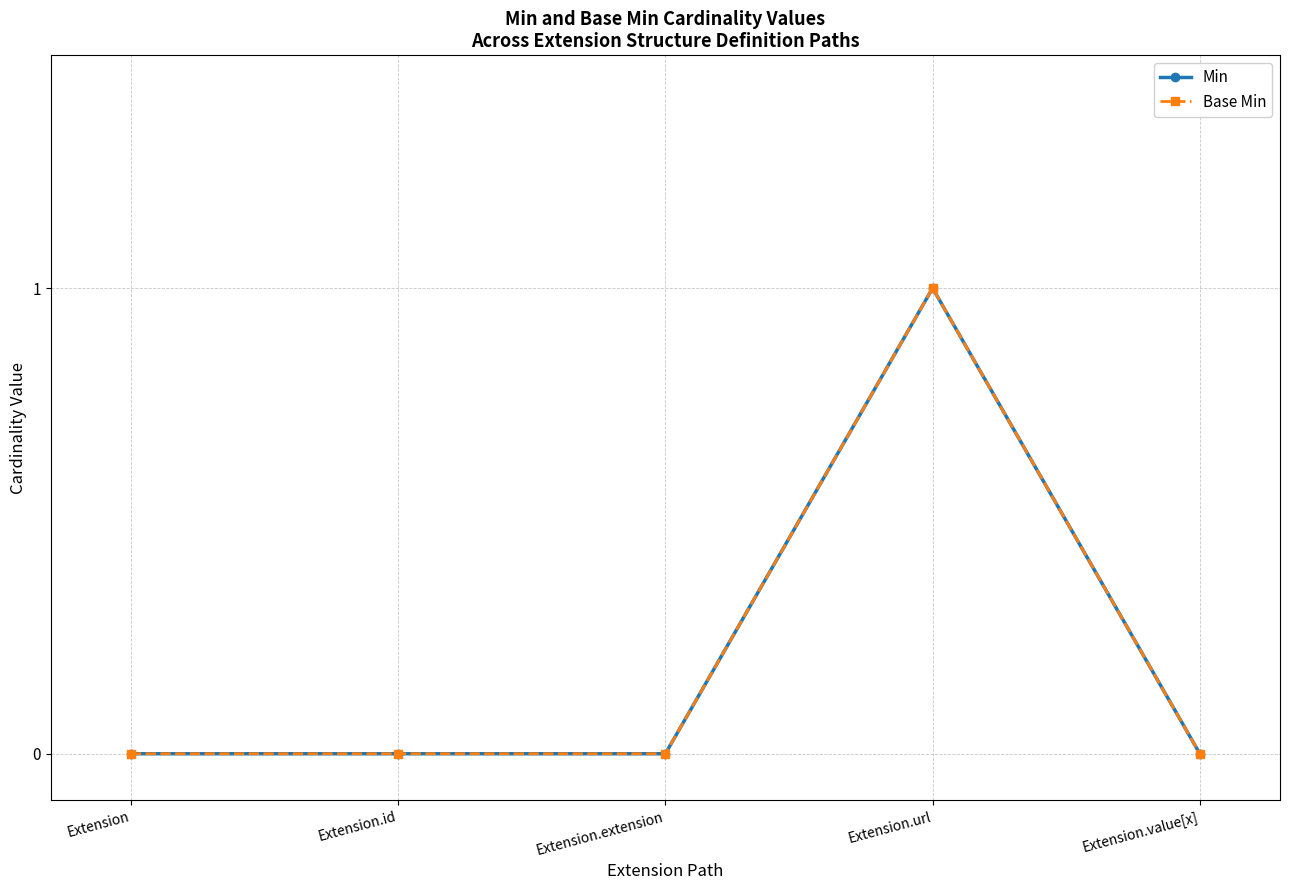

Is this an area chart (filled region under the line)?

No